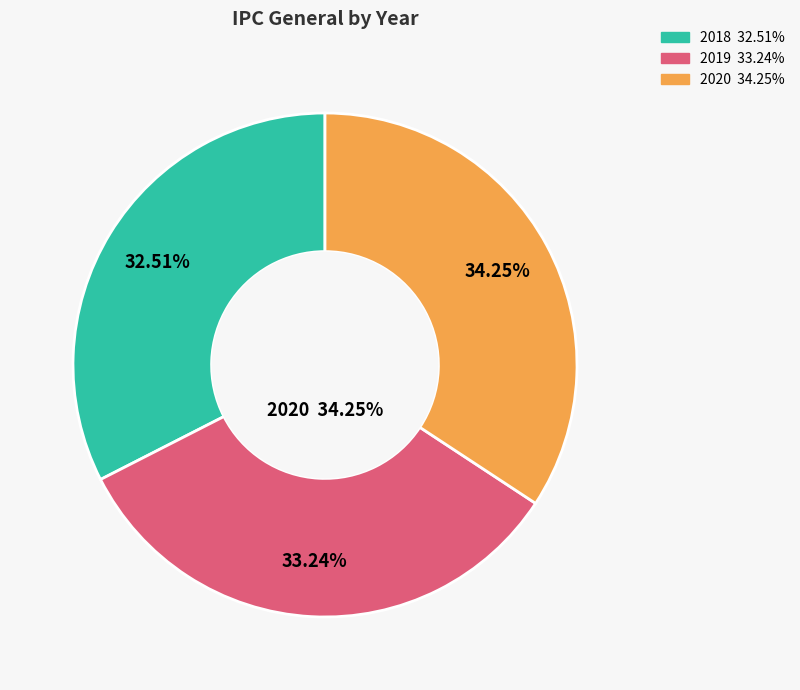

How many segments does this pie chart have?

3